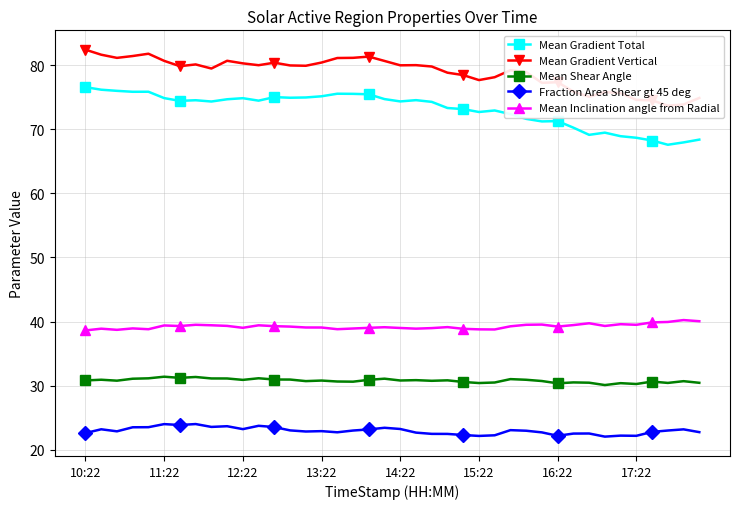

True or false: Mean Shear Angle and Fraction Area Shear gt 45 deg intersect in this chart.

False